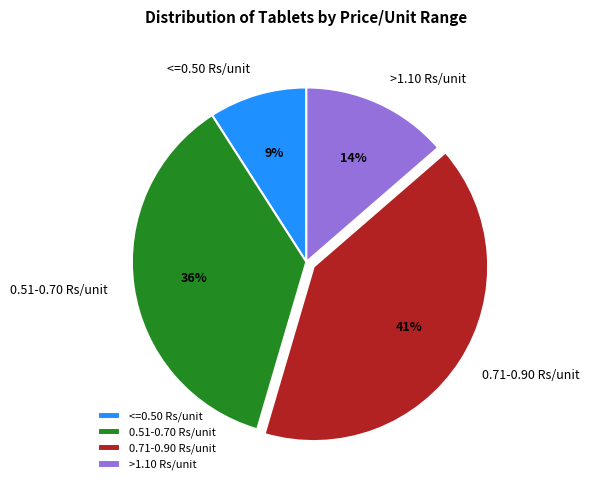

Is it true that >1.10 Rs/unit is 8% of the pie?

False